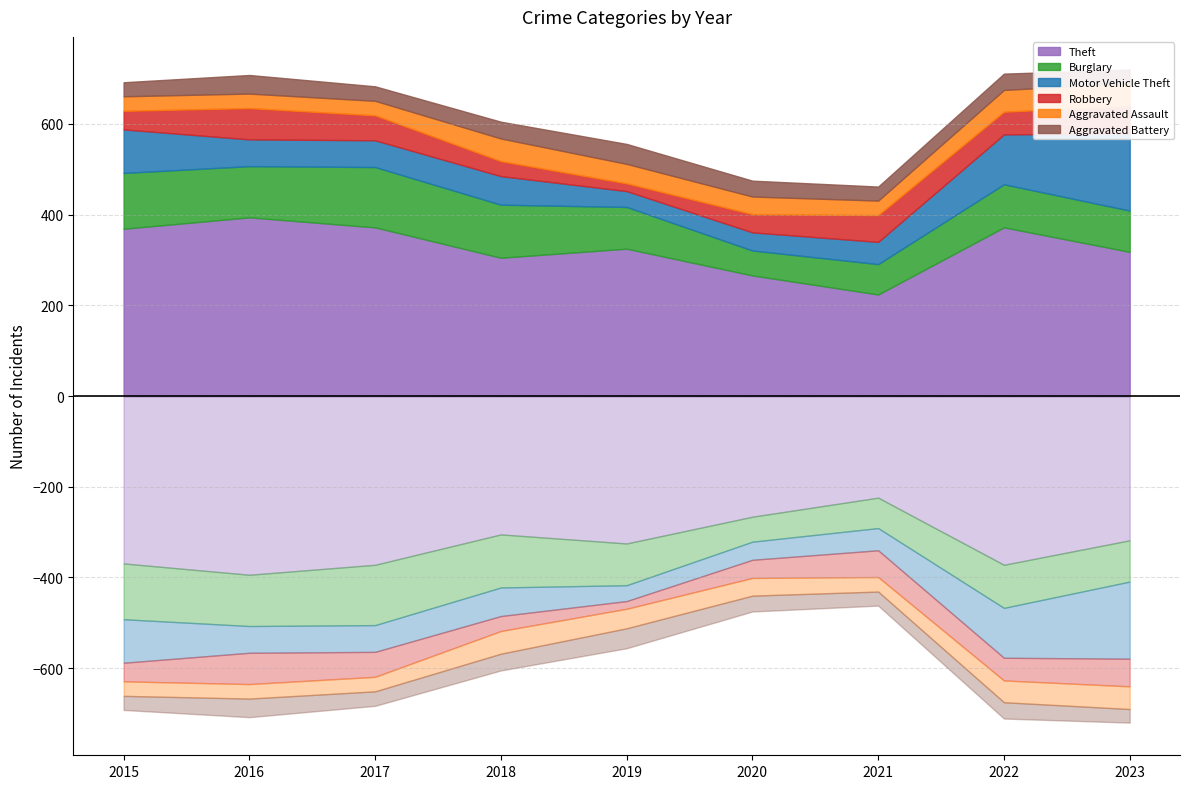

True or false: Theft and Burglary intersect in this chart.

False